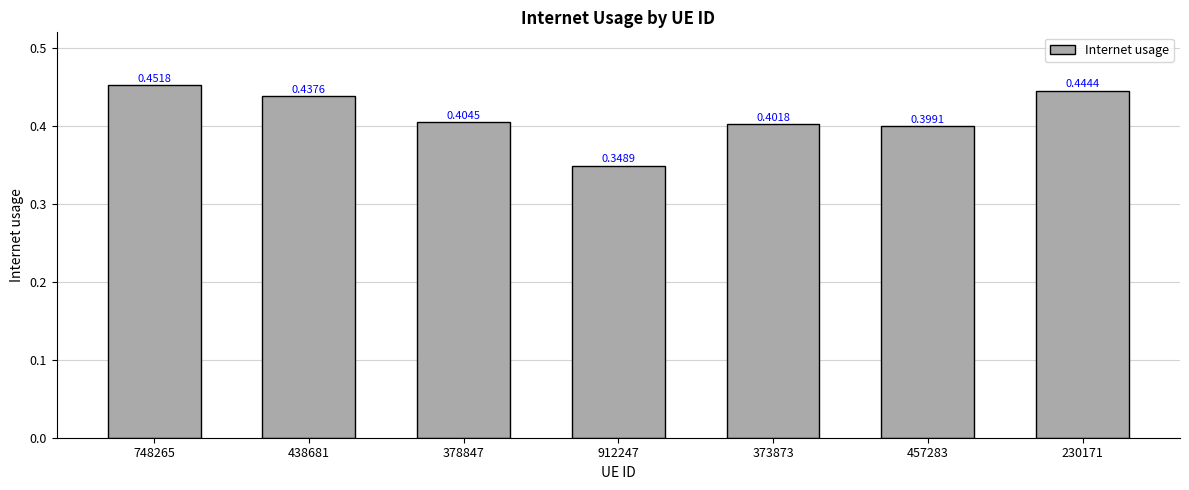

What is the sum of the values at 373873 and 378847?

0.8